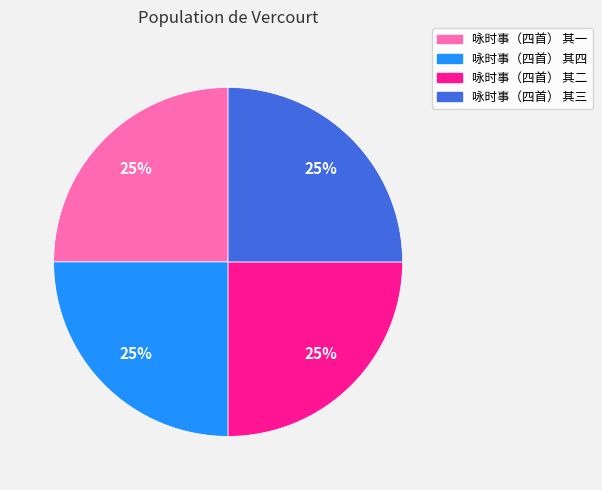

To the nearest percent, what portion does 咏时事（四首） 其一 represent?

25%